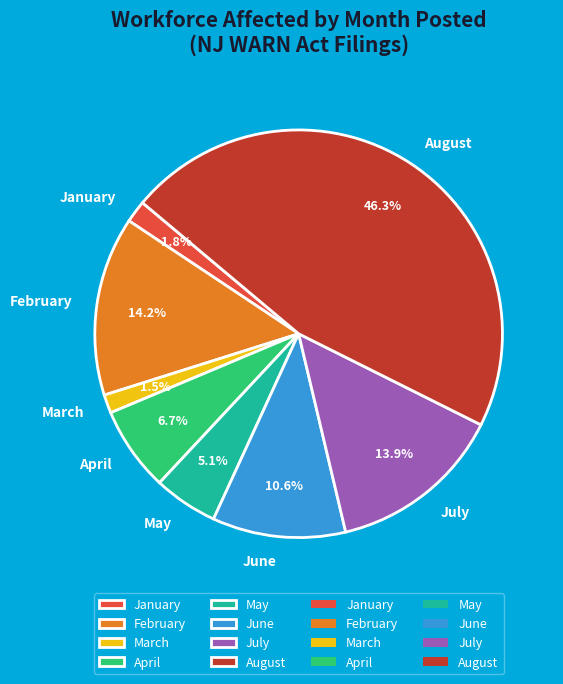

Which slice is the largest?

August